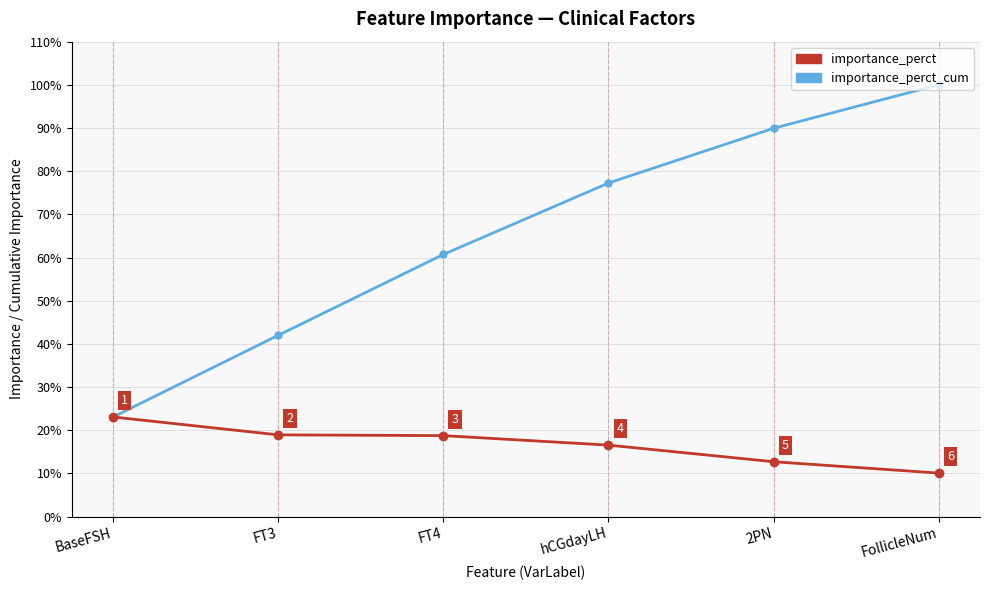

Which series has the largest range (max minus min)?

importance_perct_cum